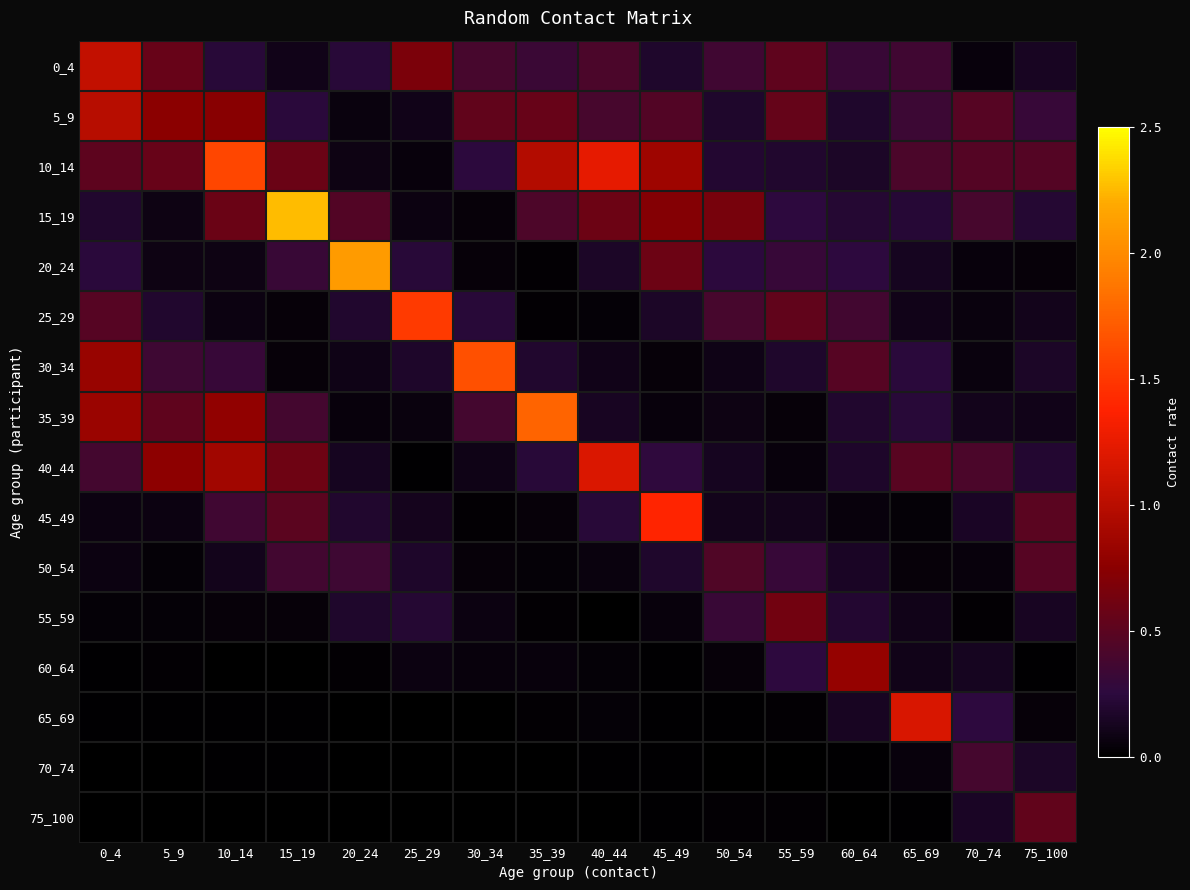

At which category is the sum across all series the highest?

10_14